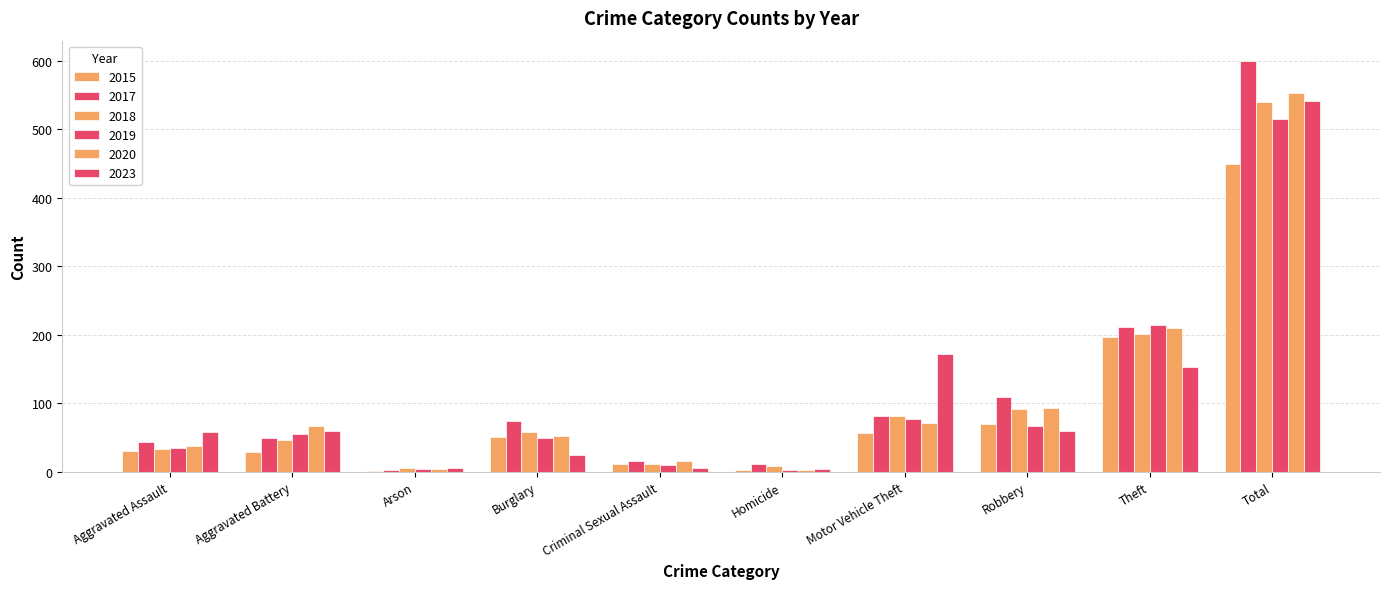

How many groups of bars are there?

10